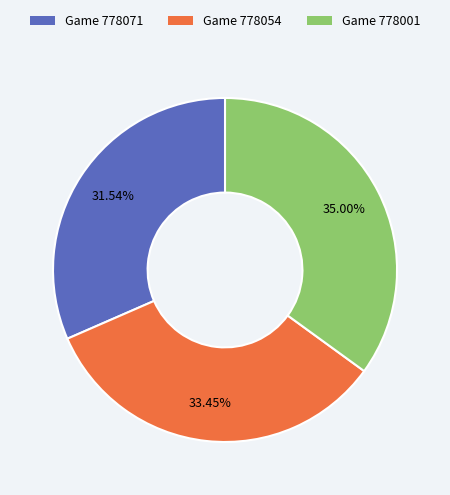

Is there any slice that represents more than half of the pie?

No